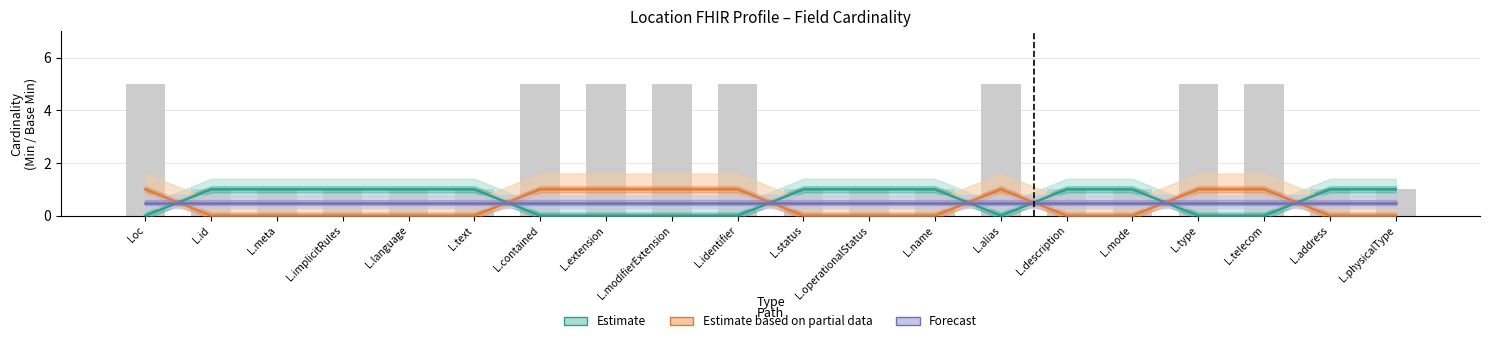

Where is Estimate based on partial data nearest to the value 0?

L.id